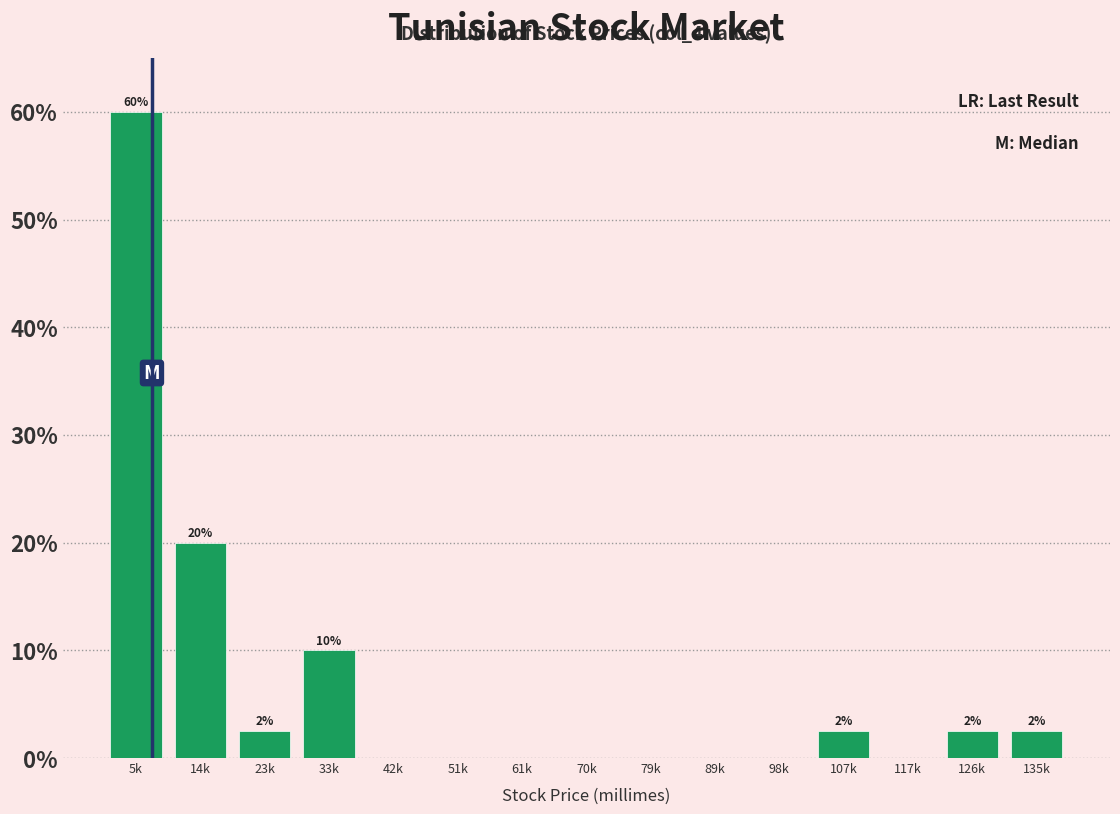

Reading left to right, list all the values displayed in this chart.

5k=60.0	14k=20.0	23k=2.5	33k=10.0	42k=0.0	51k=0.0	61k=0.0	70k=0.0	79k=0.0	89k=0.0	98k=0.0	107k=2.5	117k=0.0	126k=2.5	135k=2.5